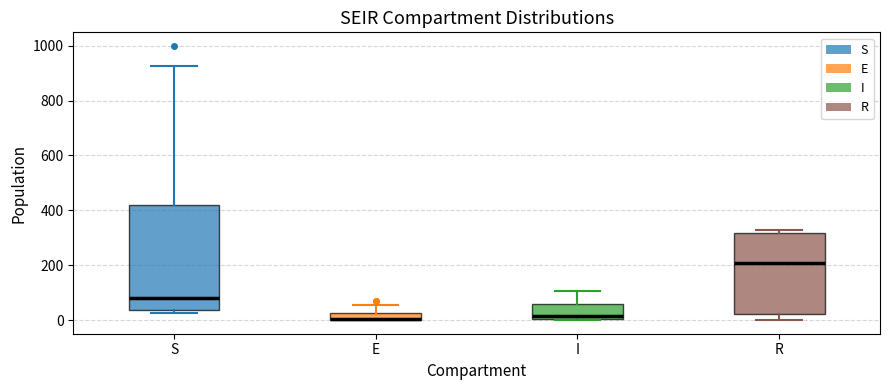

Where is the lower edge of the box for R on the y-axis? The values are not printed on the chart, so give them approximately, as read against the axis.

20